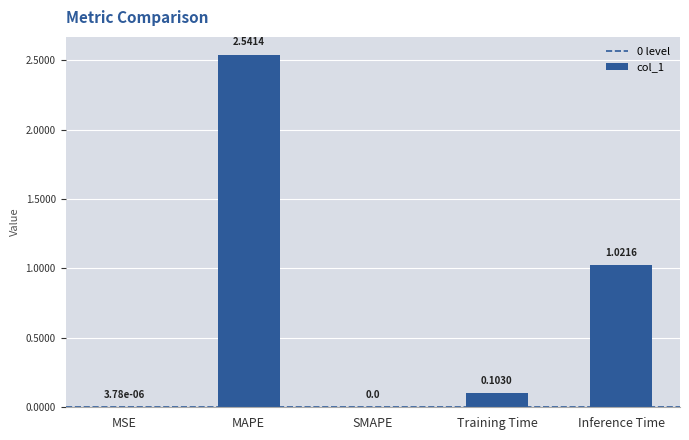

What is the change in value from MAPE to Training Time?

-2.4